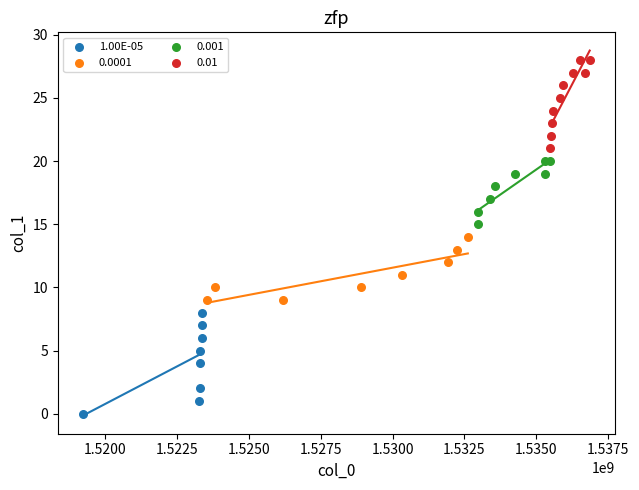

Which series reaches the minimum Y coordinate?

1.00E-05